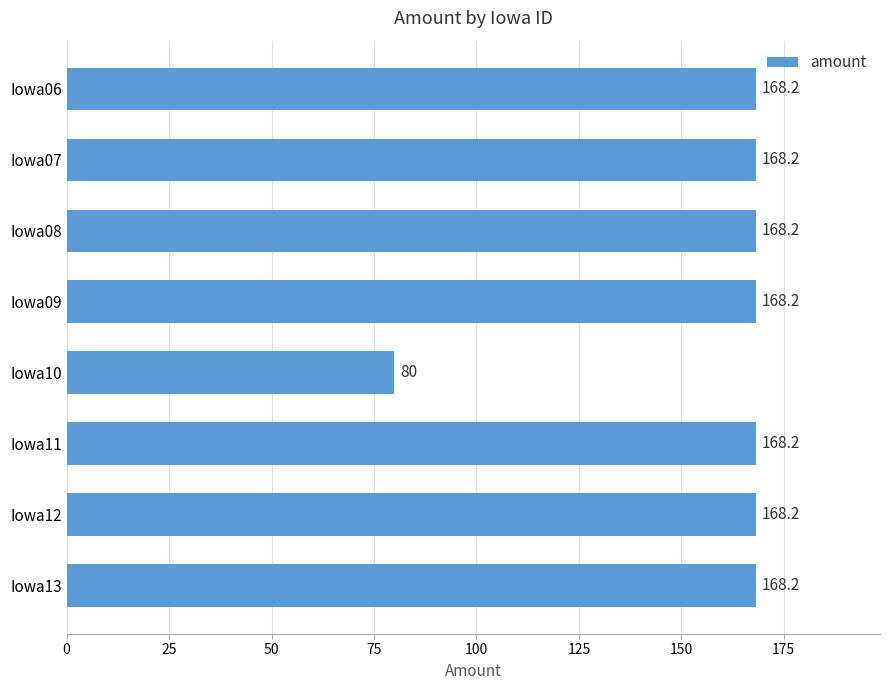

Reading bottom to top, list all the values displayed in this chart.

168.2	168.2	168.2	80.0	168.2	168.2	168.2	168.2